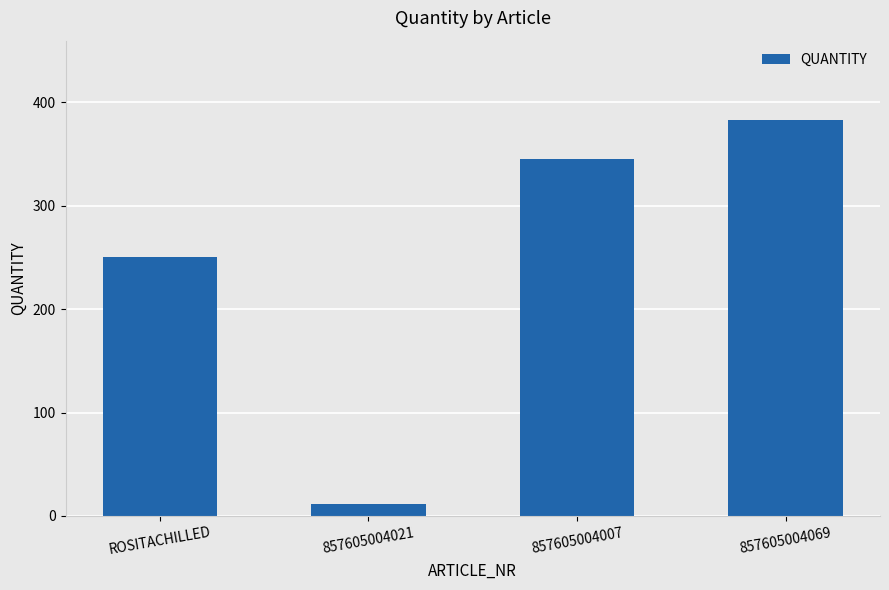

What is the minimum value shown in the chart?

12